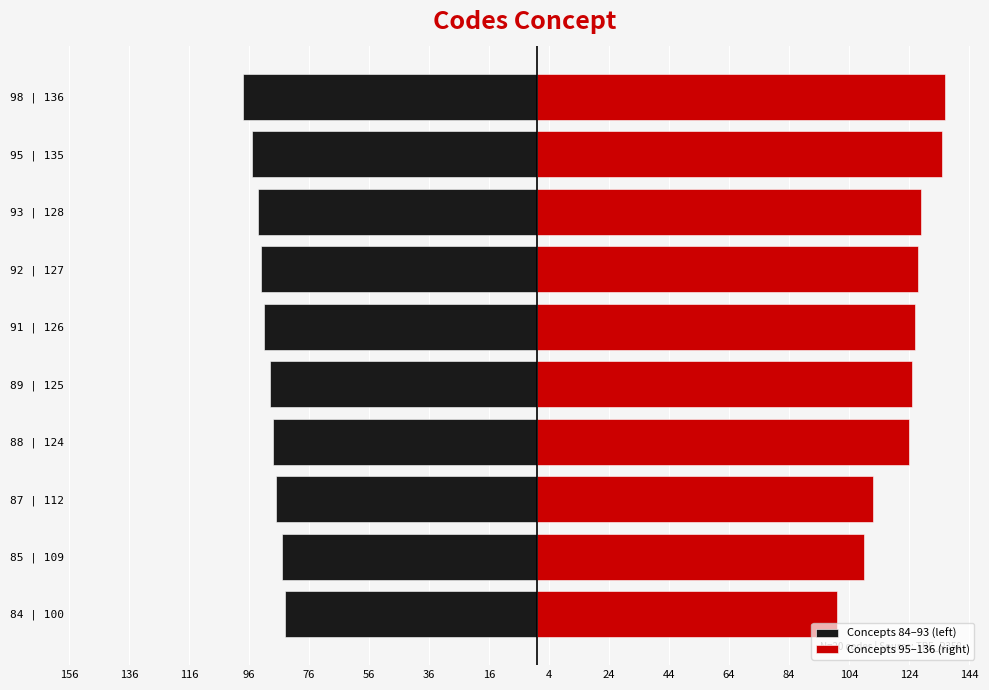

What are all the series names shown in the legend?

Concepts 84–93 (left), Concepts 95–136 (right)